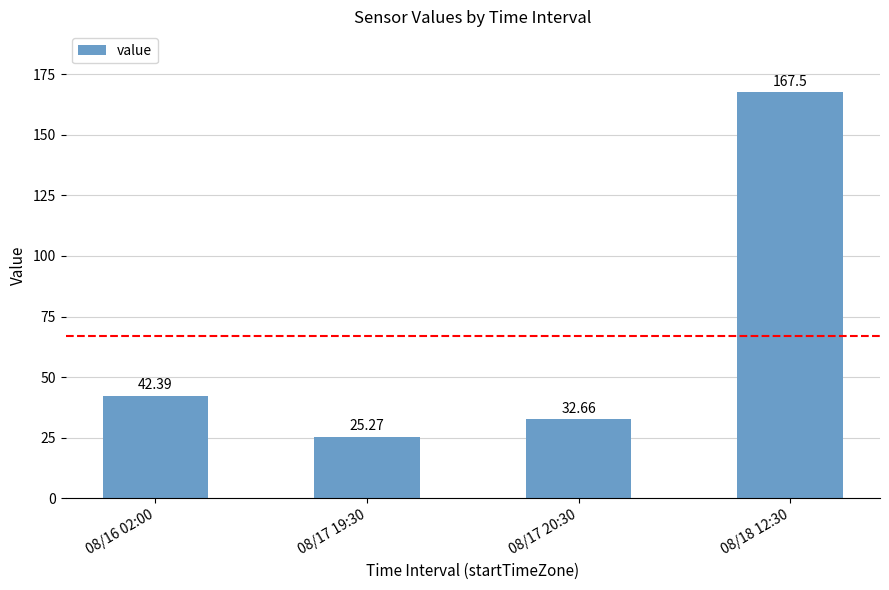

Does the chart contain any negative values?

No